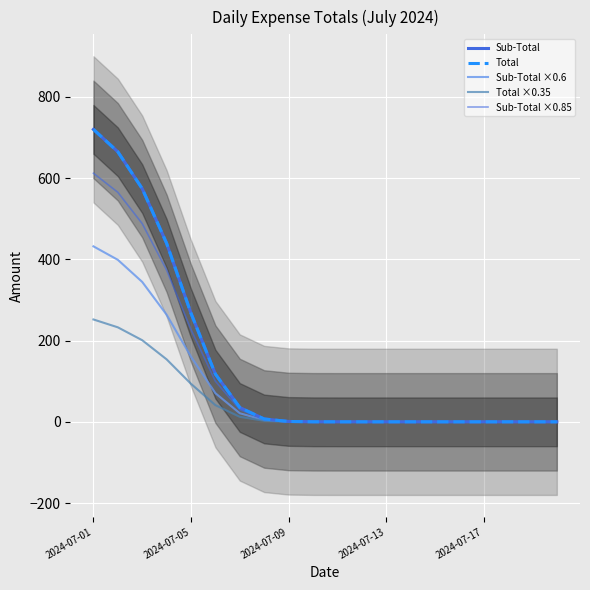

Reading left to right, transcribe all the data shown in this chart.

Sub-Total: 720.1	664.9	574.1	439.6	267.3	117.5	35.3	7.1	0.9	0.1	0.0	0.0	0.0	0.0	0.0	0.0	0.0	0.0	0.0	0.0
Total: 720.1	664.9	574.1	439.6	267.3	117.5	35.3	7.1	0.9	0.1	0.0	0.0	0.0	0.0	0.0	0.0	0.0	0.0	0.0	0.0
Sub-Total ×0.6: 432.1	398.9	344.5	263.8	160.4	70.5	21.2	4.2	0.6	0.0	0.0	0.0	0.0	0.0	0.0	0.0	0.0	0.0	0.0	0.0
Total ×0.35: 252.0	232.7	200.9	153.9	93.6	41.1	12.4	2.5	0.3	0.0	0.0	0.0	0.0	0.0	0.0	0.0	0.0	0.0	0.0	0.0
Sub-Total ×0.85: 612.1	565.1	488.0	373.7	227.2	99.9	30.0	6.0	0.8	0.1	0.0	0.0	0.0	0.0	0.0	0.0	0.0	0.0	0.0	0.0